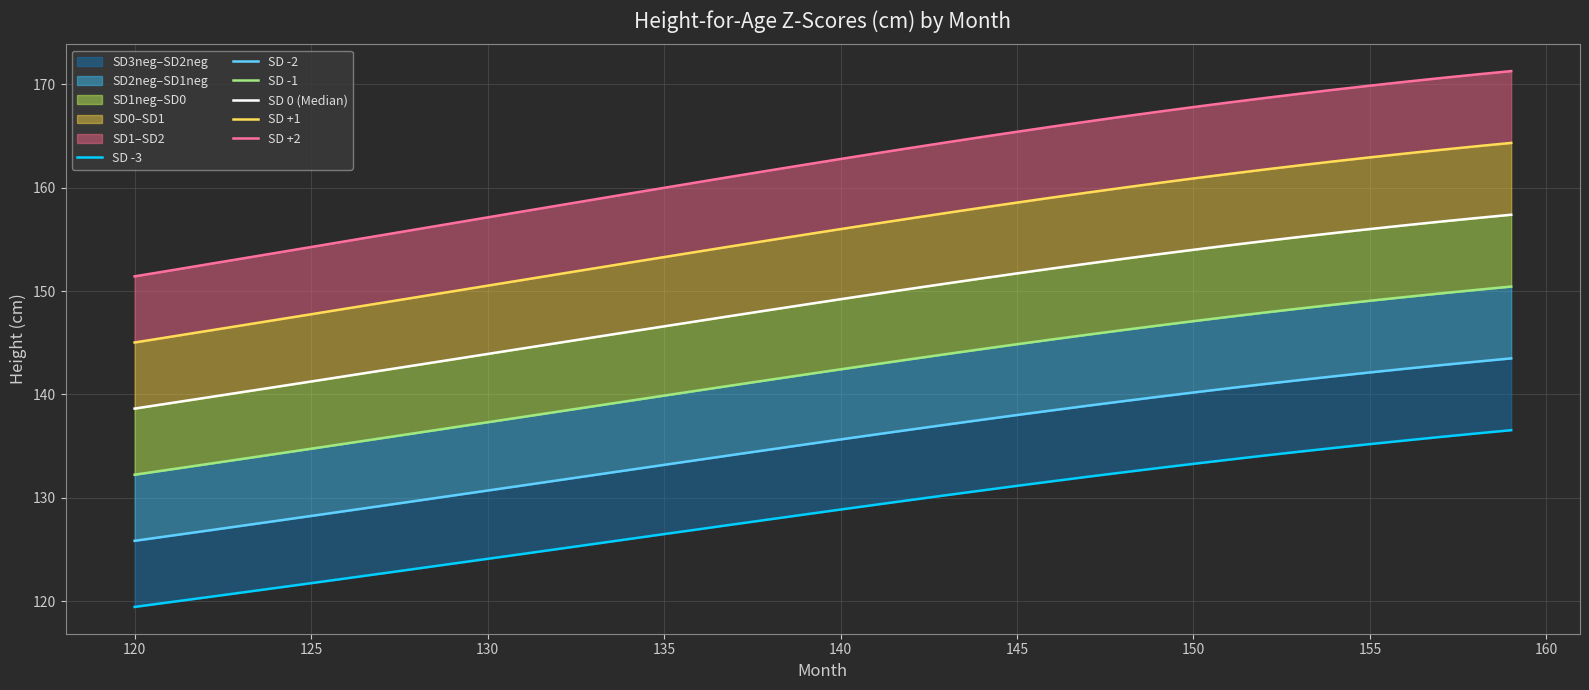

What is the maximum value for SD 0 (Median)?

157.4